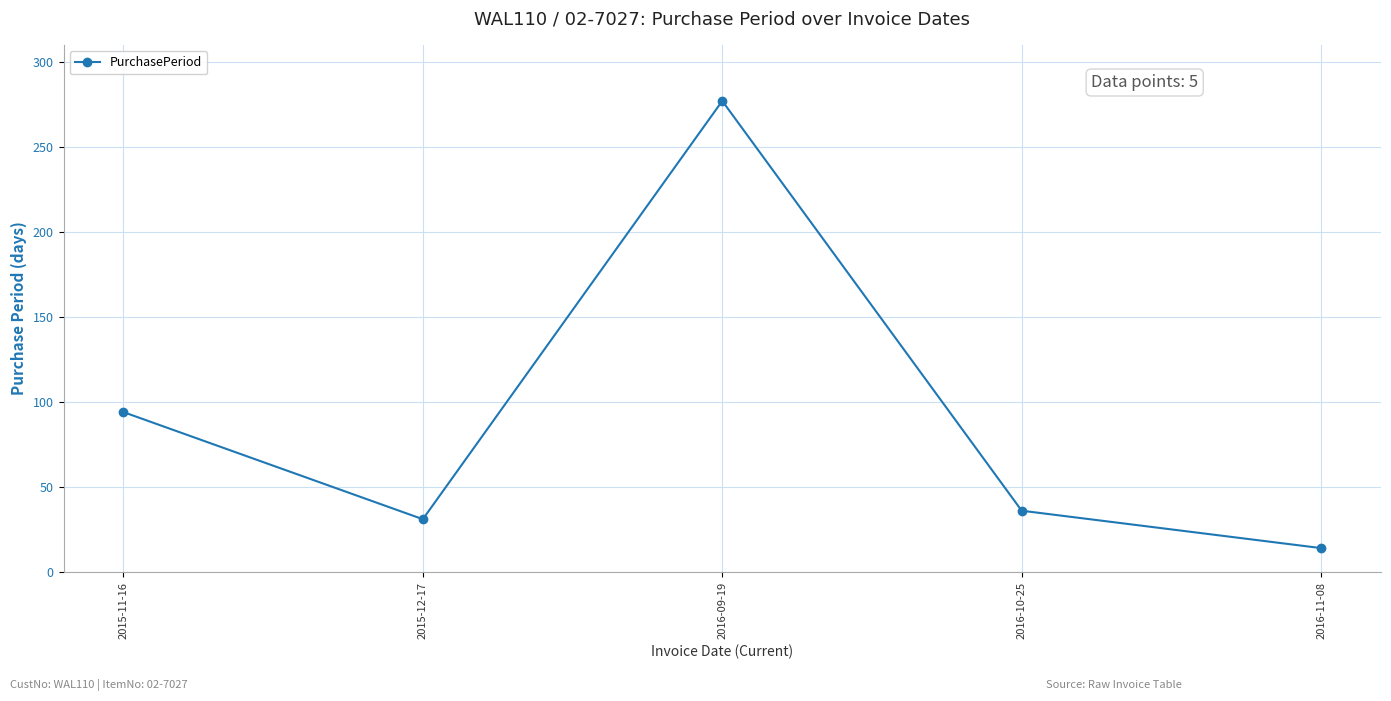

What position from the left is 2015-12-17?

2